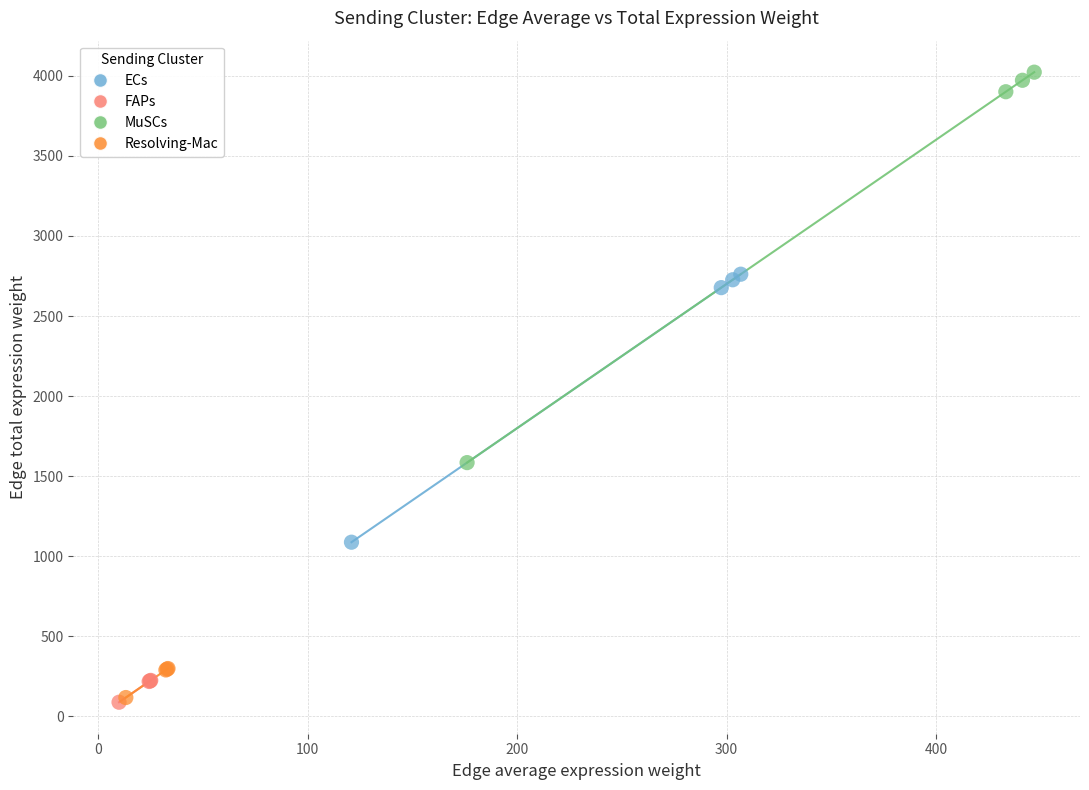

Which series has the widest spread of Y values?

MuSCs